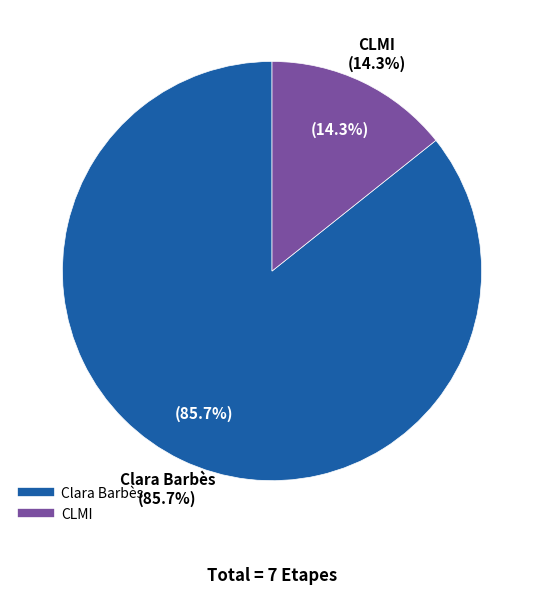

To the nearest percent, what percentage of the pie is CLMI?

14%